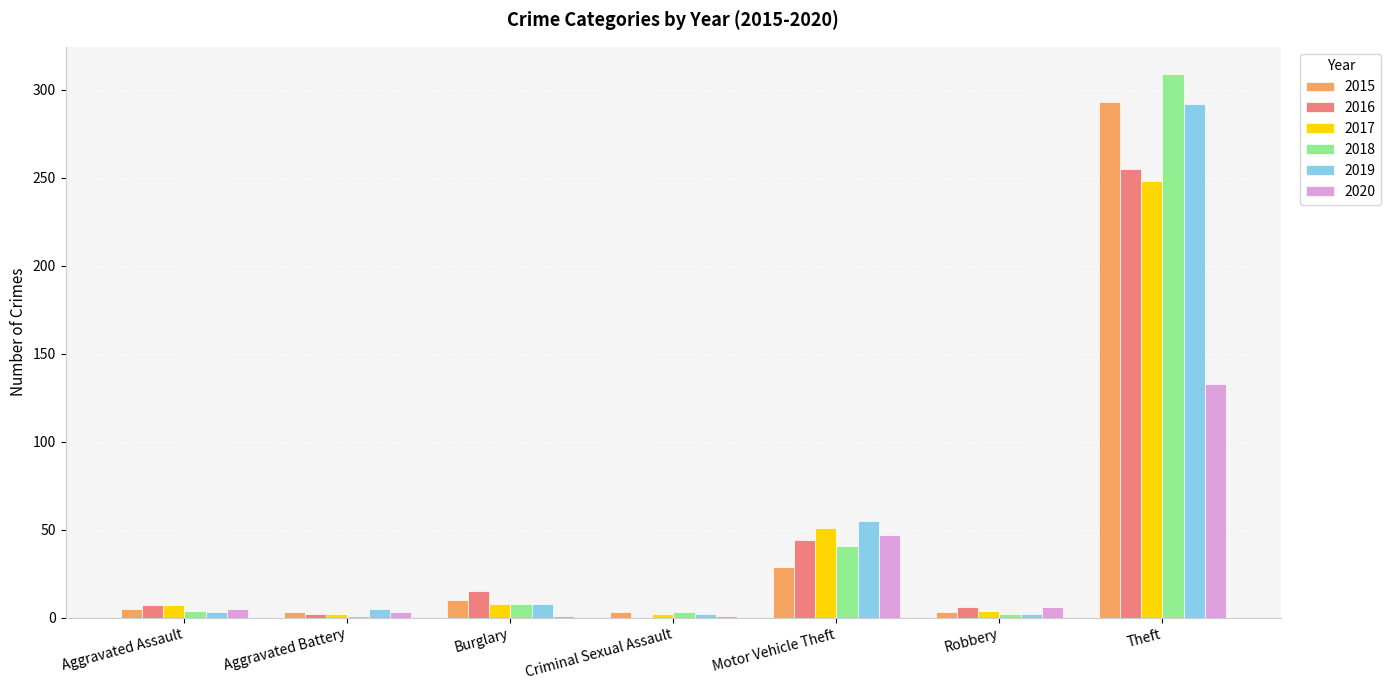

What is the spread (max minus min) of values at Criminal Sexual Assault?

3